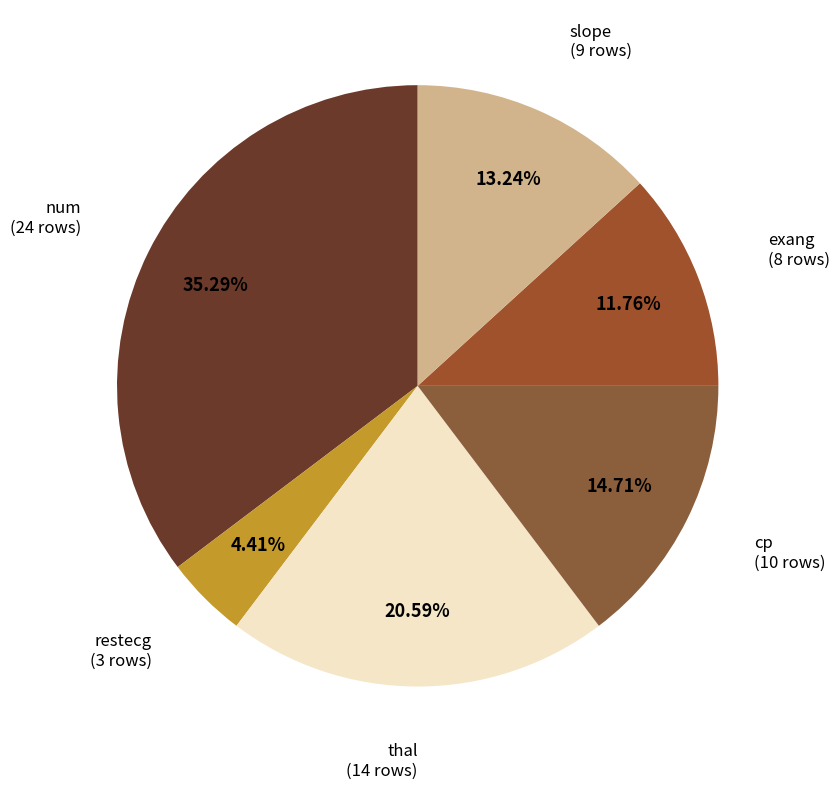

How many slices are in this pie chart?

6